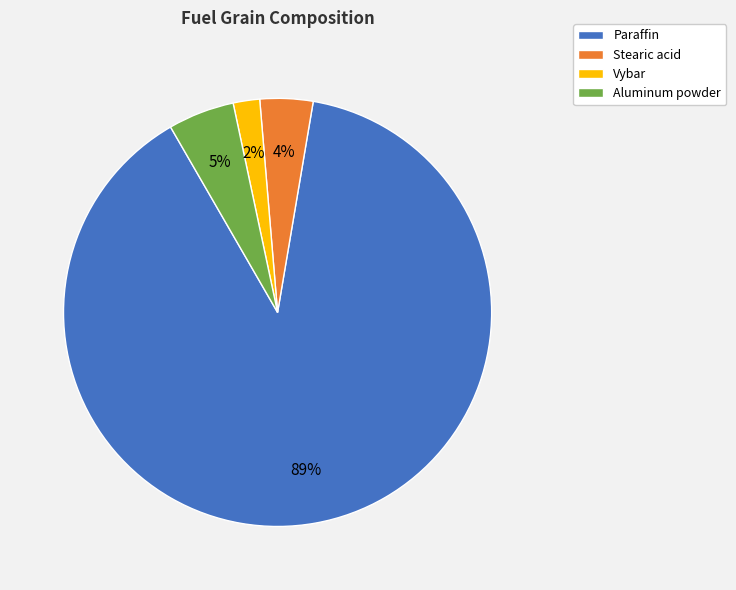

How many segments does this pie chart have?

4